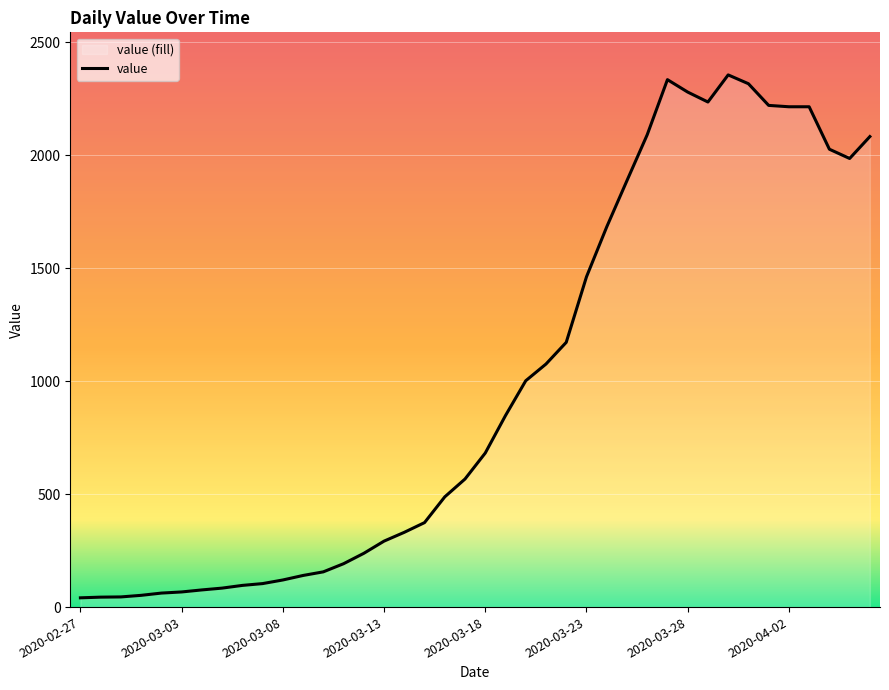

What is the greatest value displayed?

2356